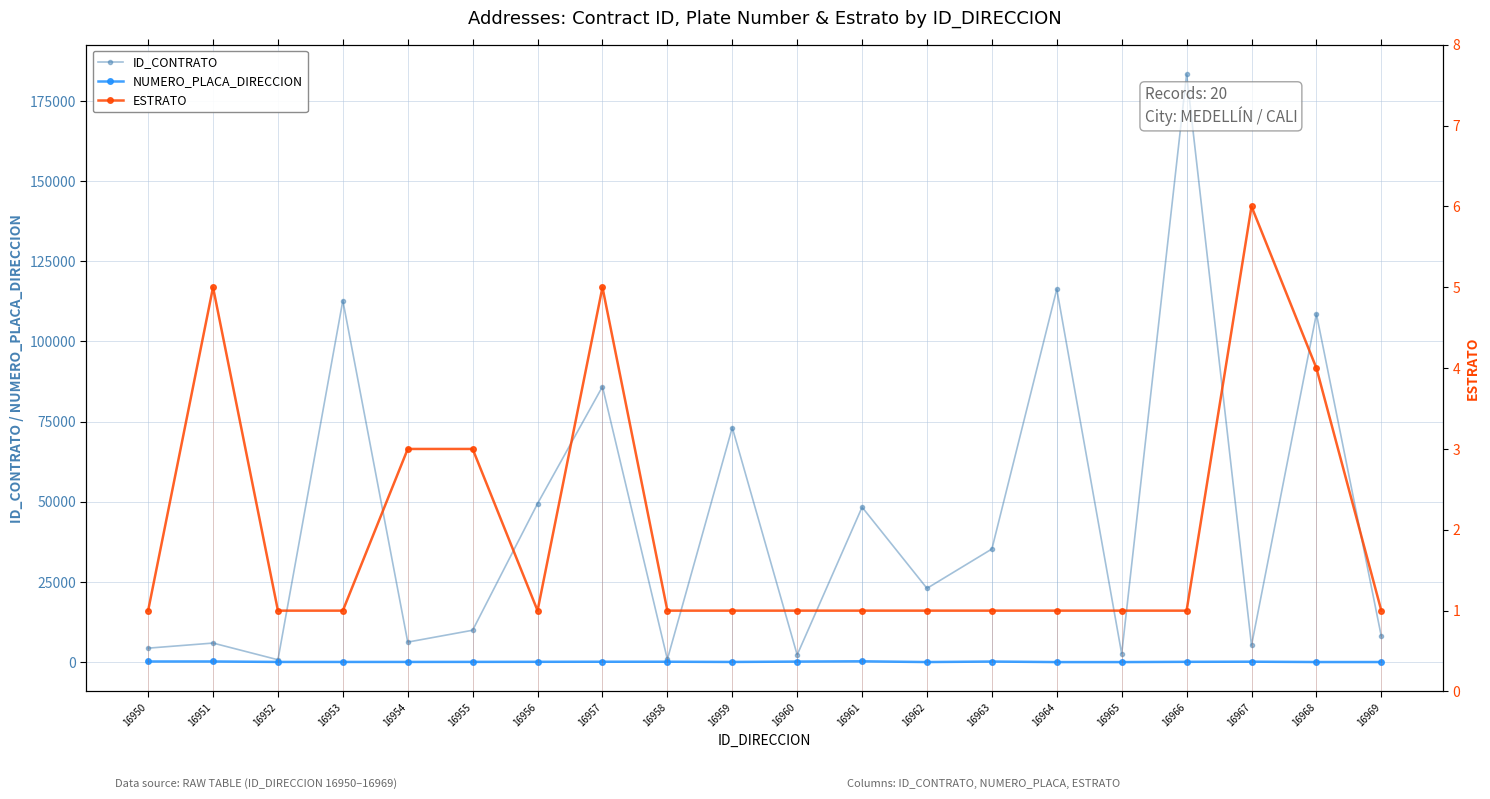

What is the approximate value of NUMERO_PLACA_DIRECCION at 16950, to the nearest 5?

190